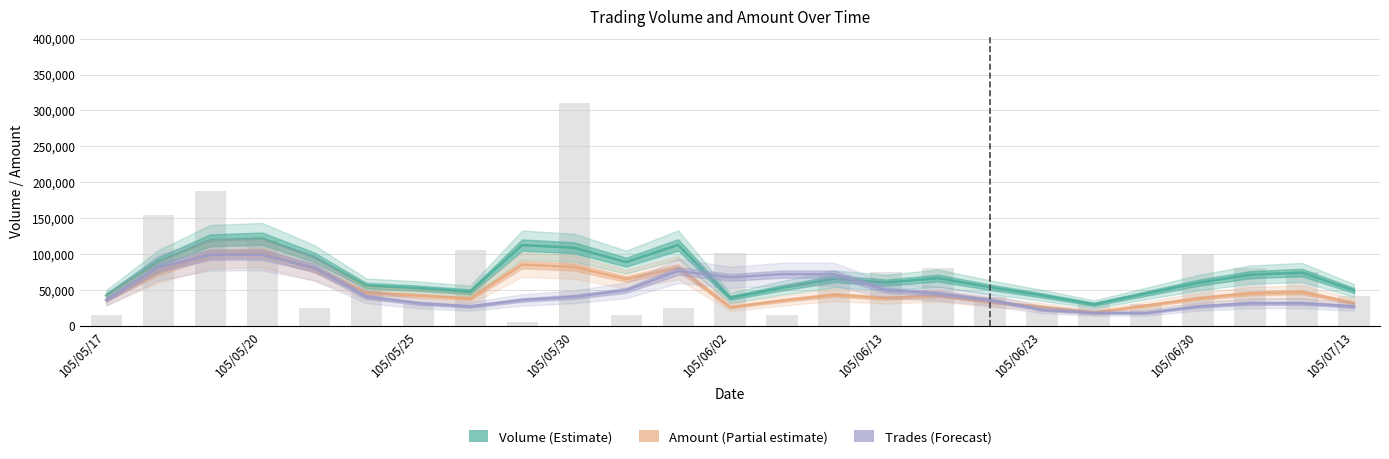

How many categories are shown in the chart?

25